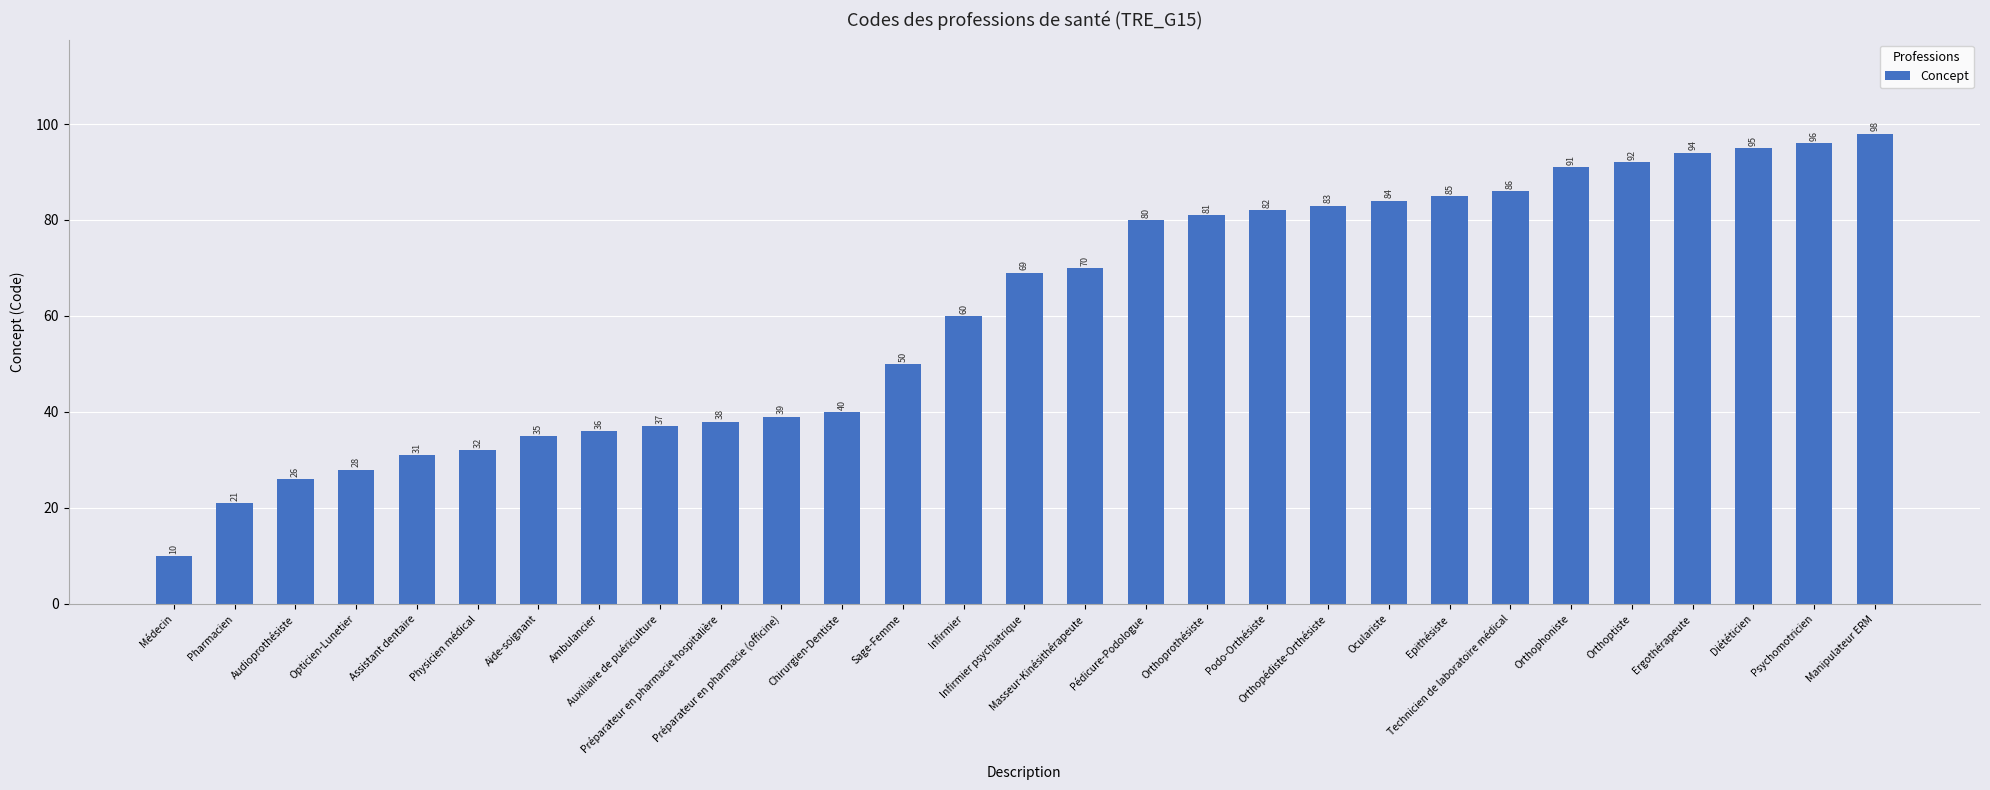

Does the chart contain any negative values?

No